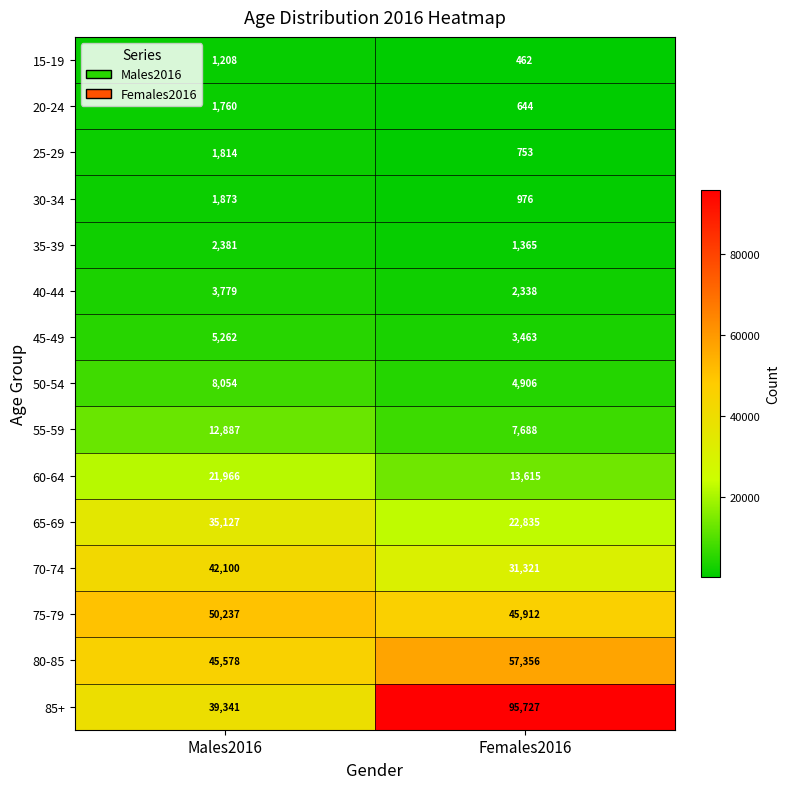

Rank the categories by 60-64 value from highest to lowest.

Males2016, Females2016